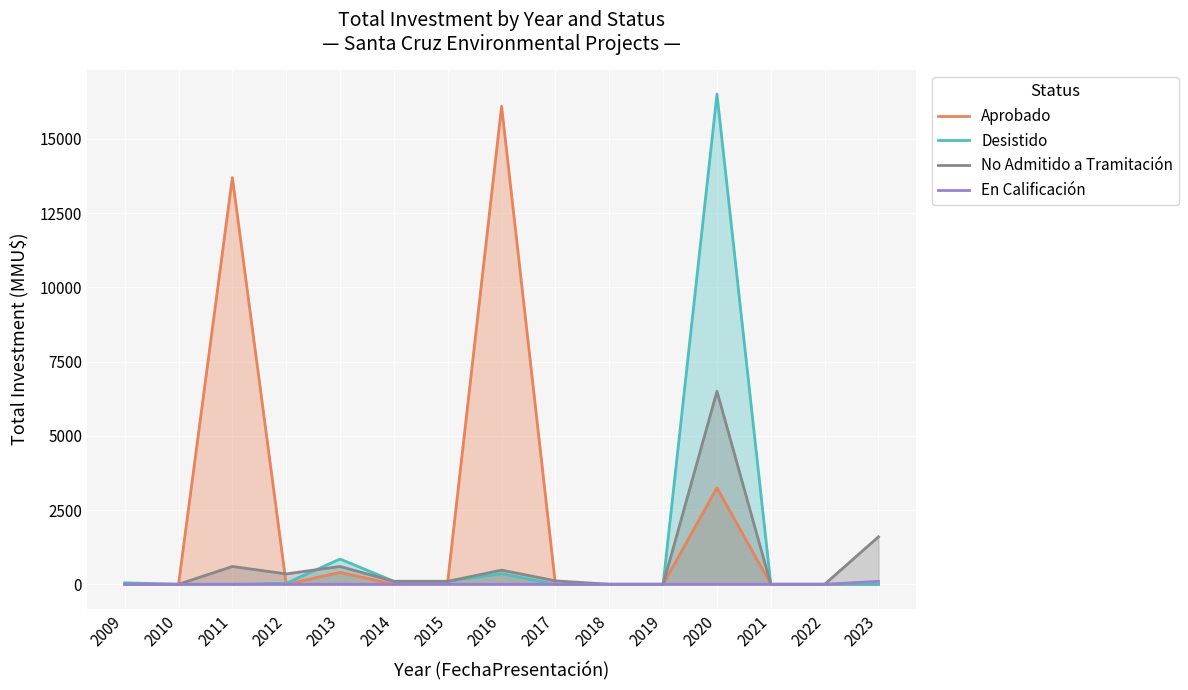

How many interior local valleys does the No Admitido a Tramitación series have?

1